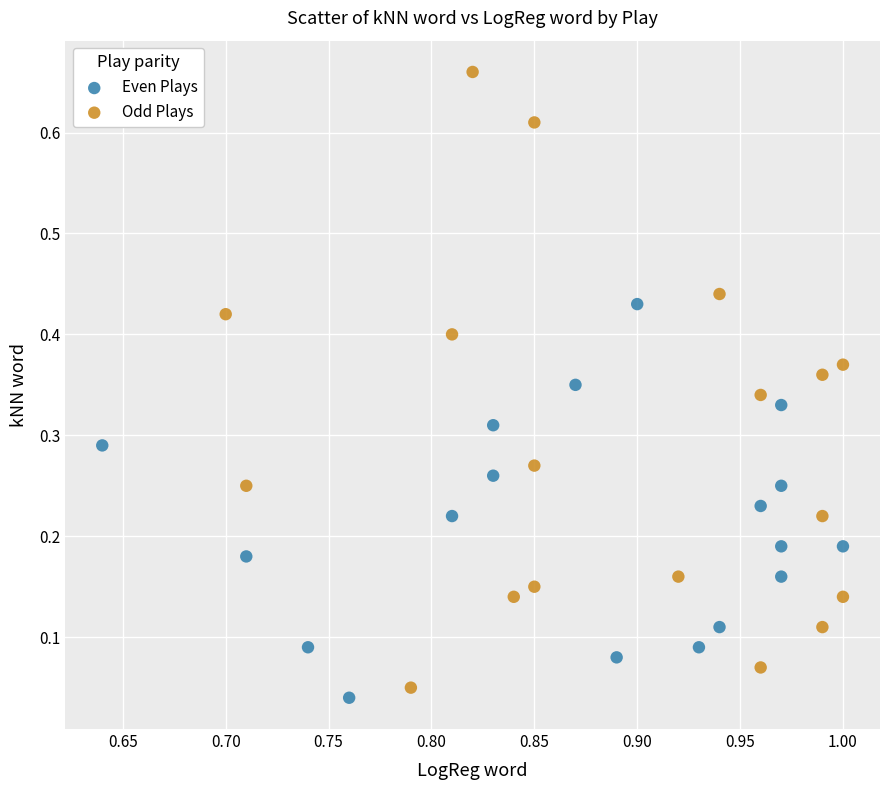

Which series contains the highest Y value?

Odd Plays